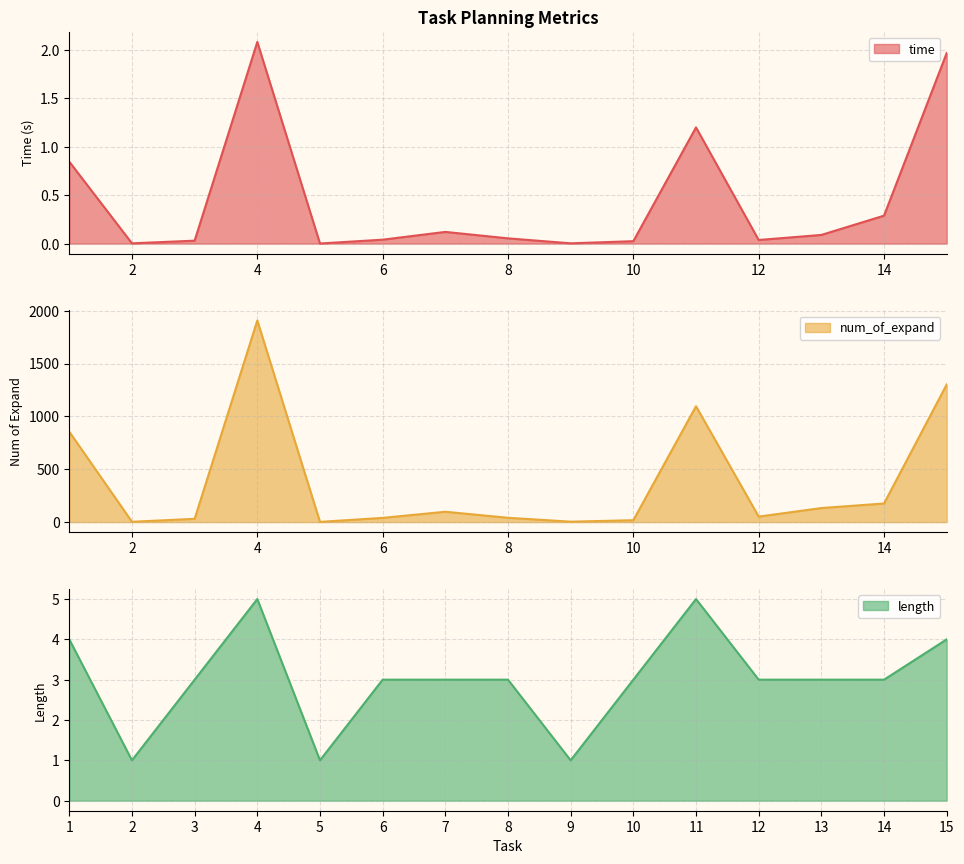

The value of time at 4 is 0.5. True or false?

False